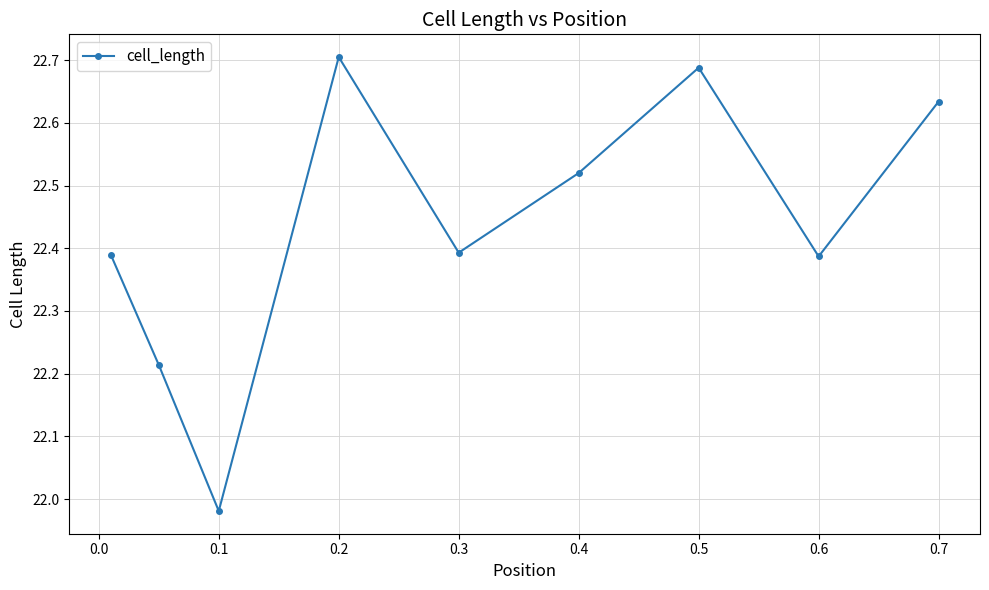

Does the chart display data point markers on the line(s)?

Yes